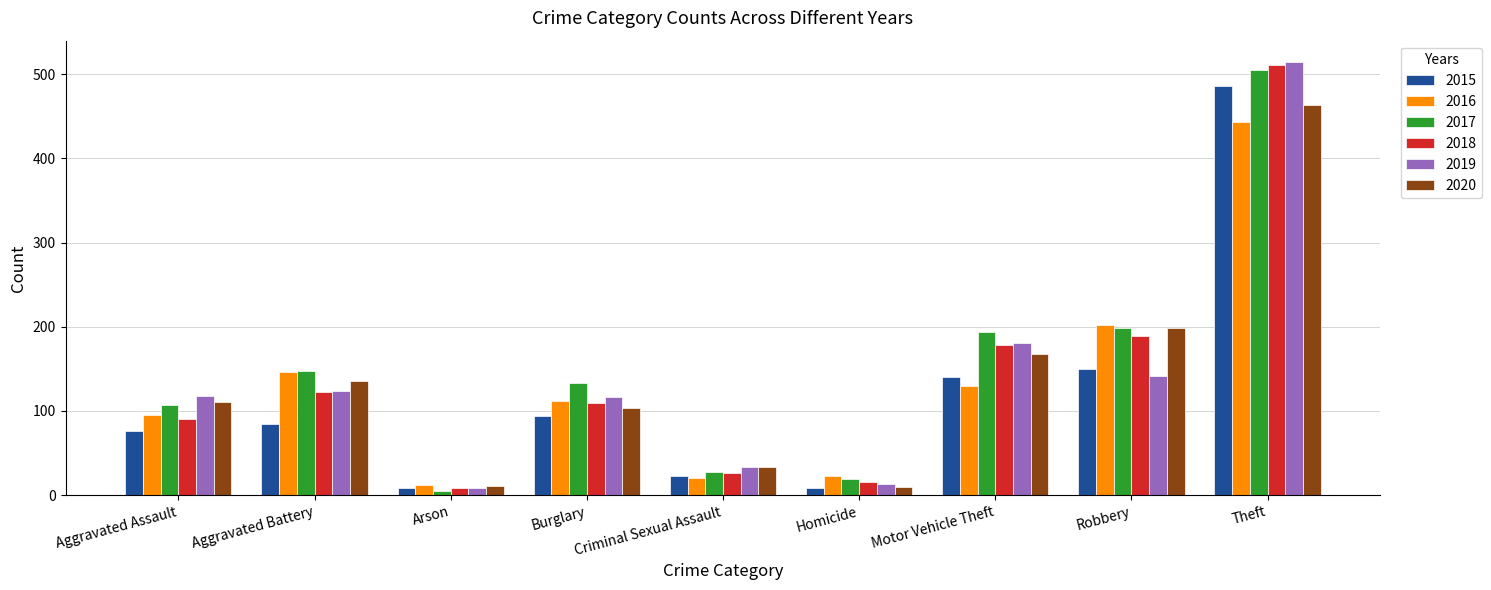

What position from the right is Robbery?

2